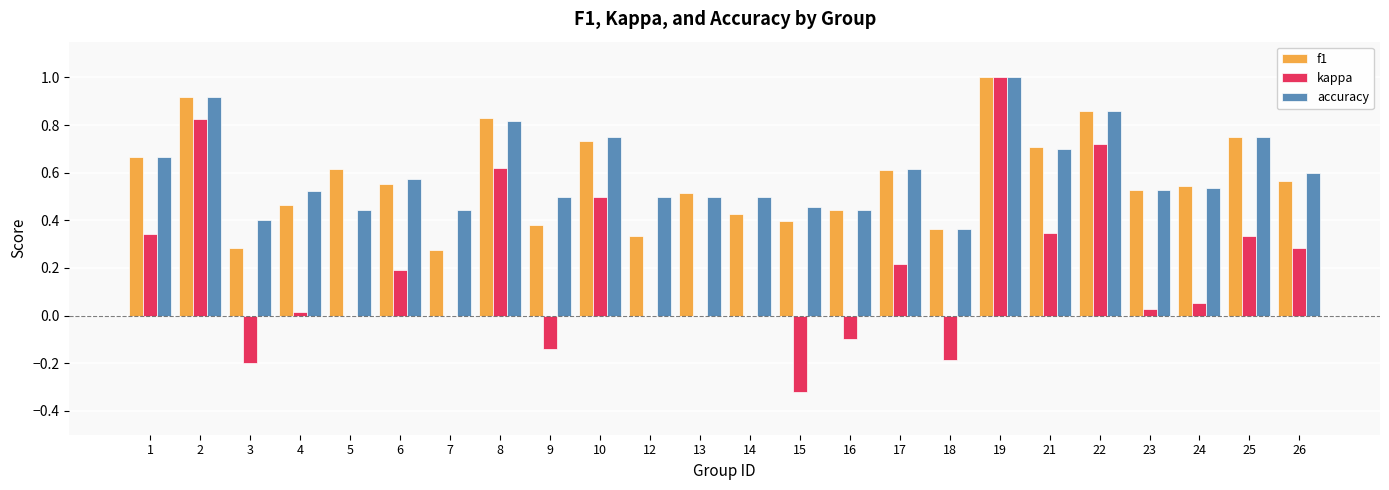

How many accuracy values are between 0 and 1?

24